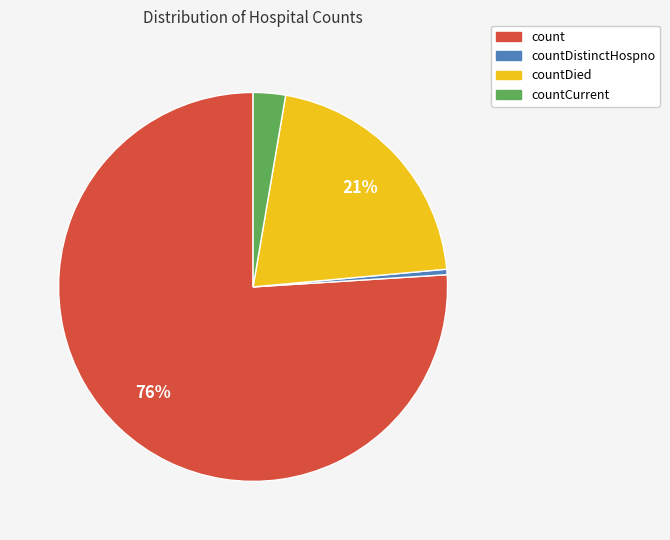

Is there a majority slice in this chart?

Yes